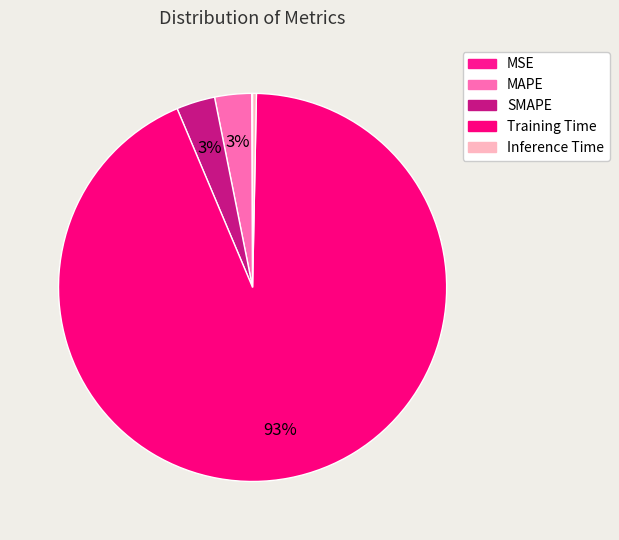

Which slice represents more than half of the pie?

Training Time